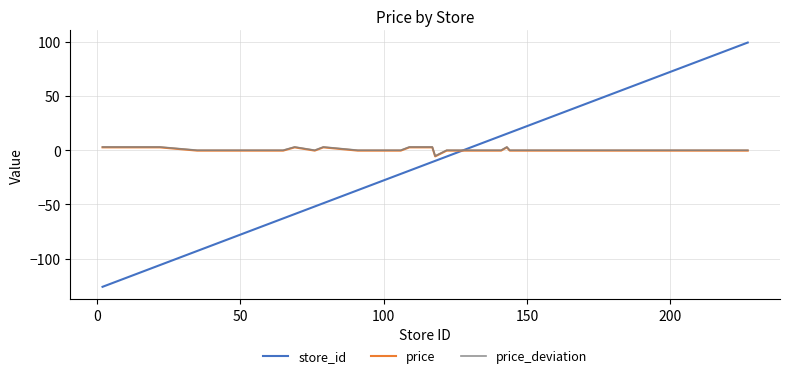

What is the minimum value for price?

-5.8